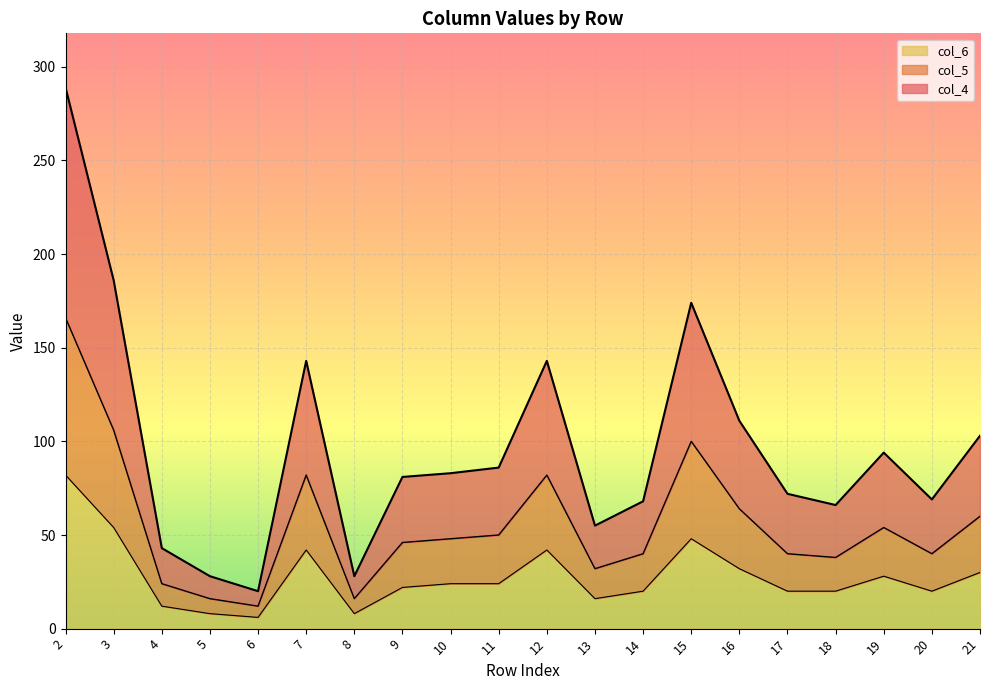

What is the smallest value displayed?

6